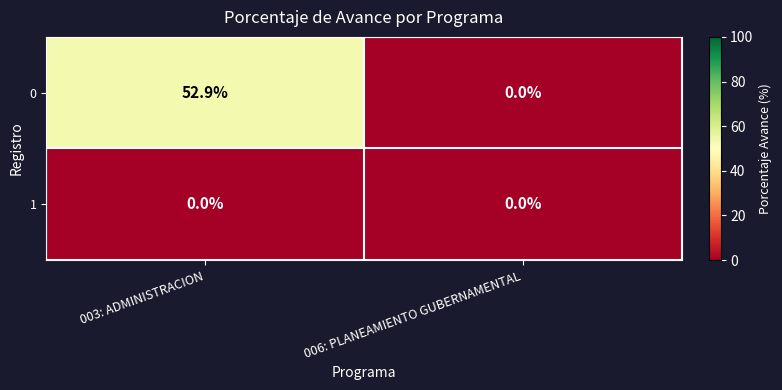

At which category is the sum across all series the highest?

003: ADMINISTRACION